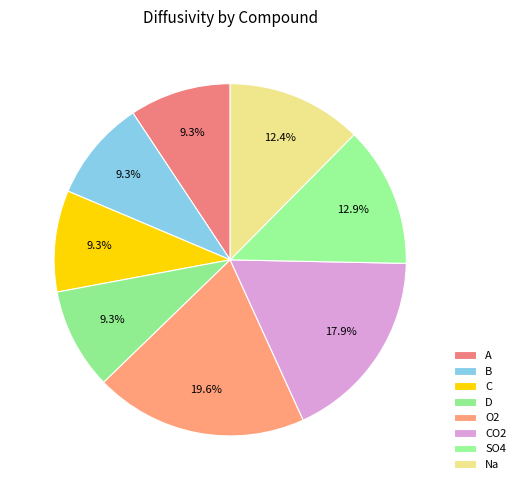

What is the largest slice in the pie chart?

O2